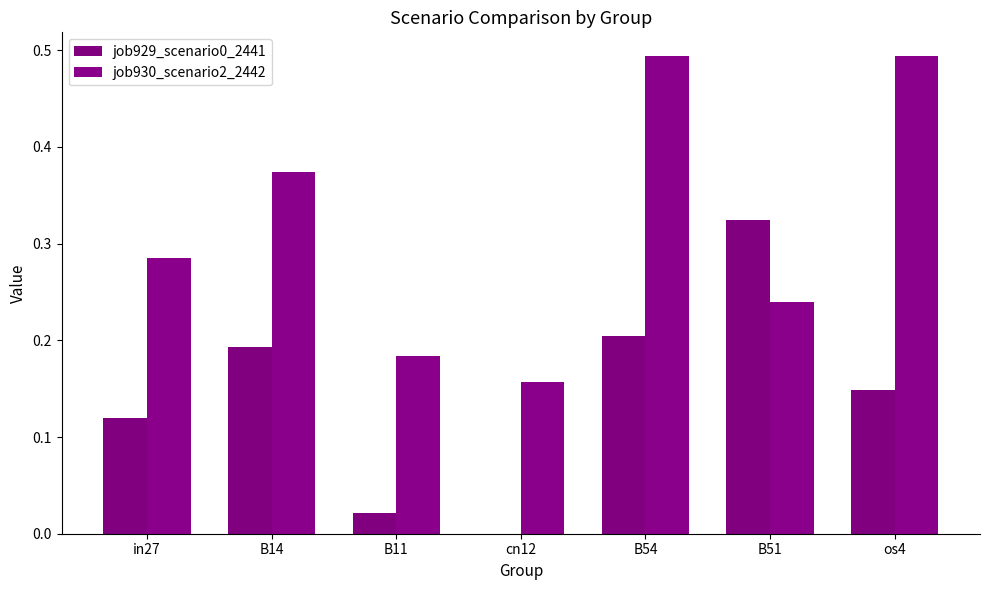

How many series are shown in this chart?

2